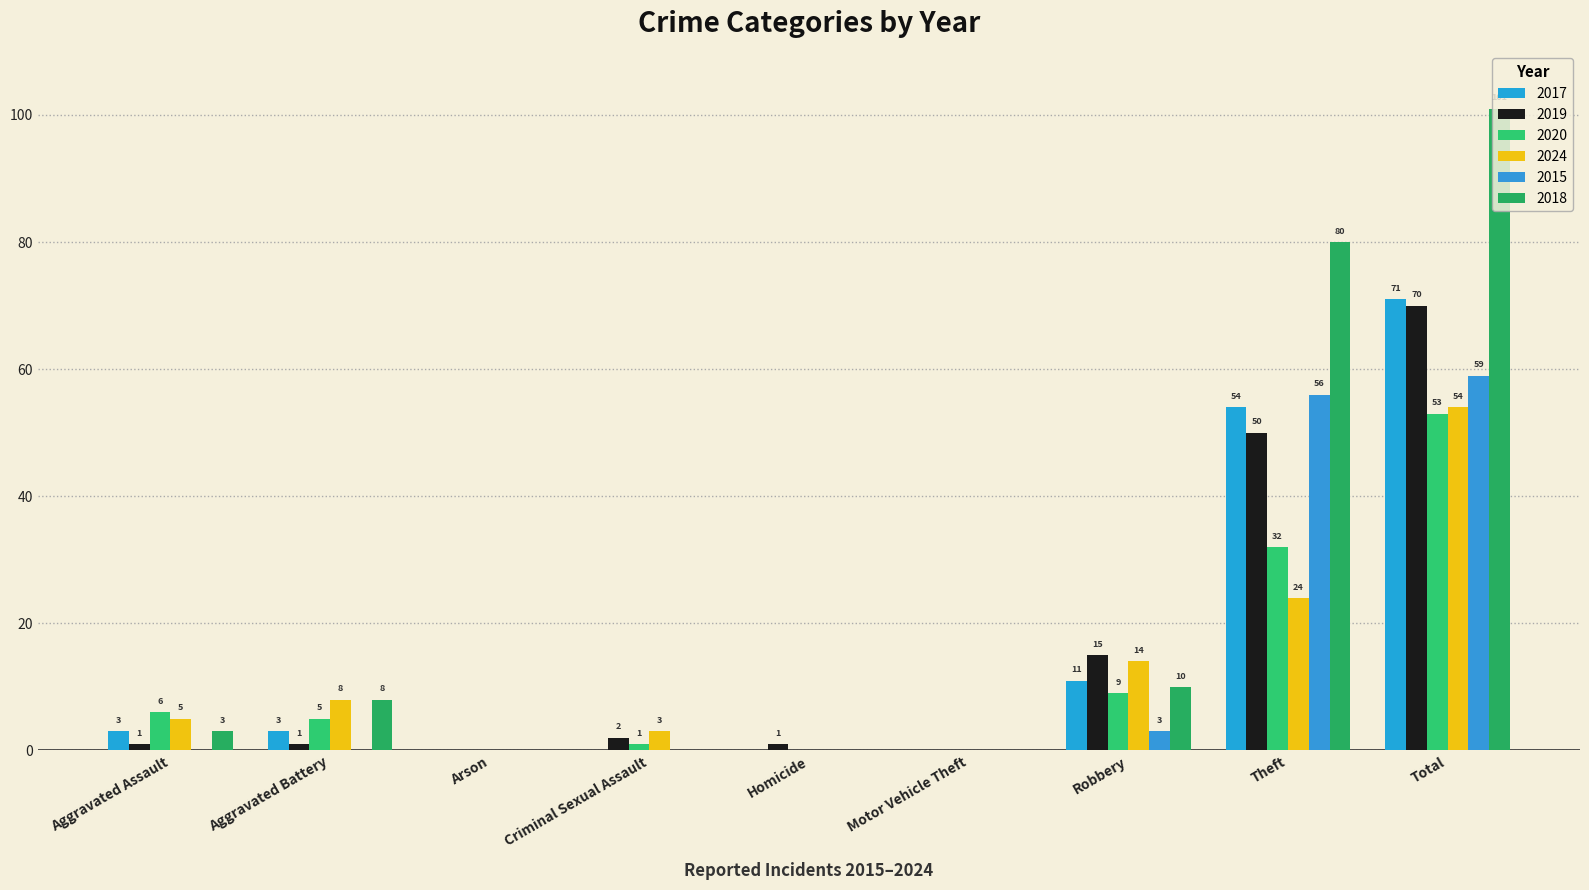

How many data points does each series have?

9